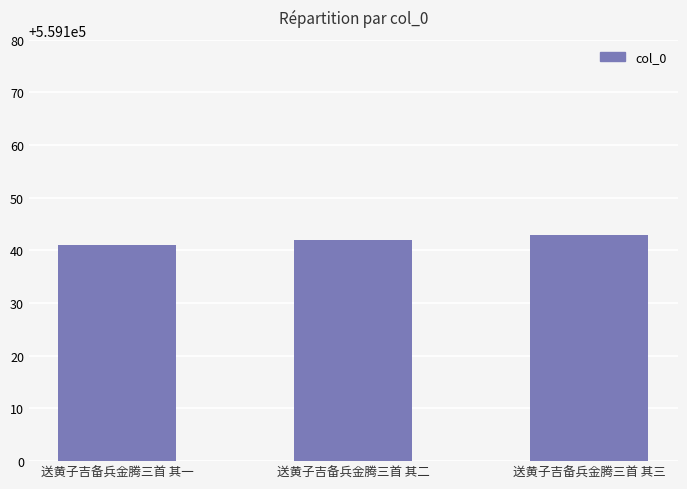

What is the average value?

559142